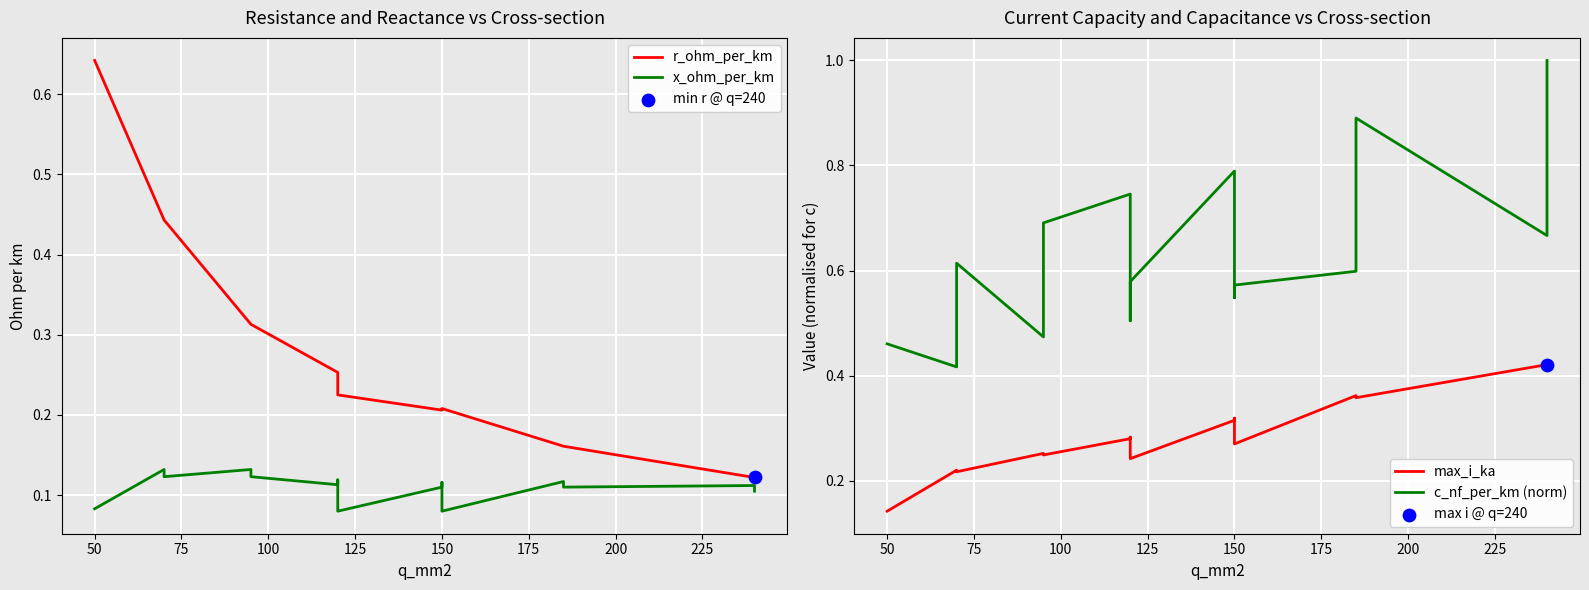

Which series contains the lowest Y value?

x_ohm_per_km